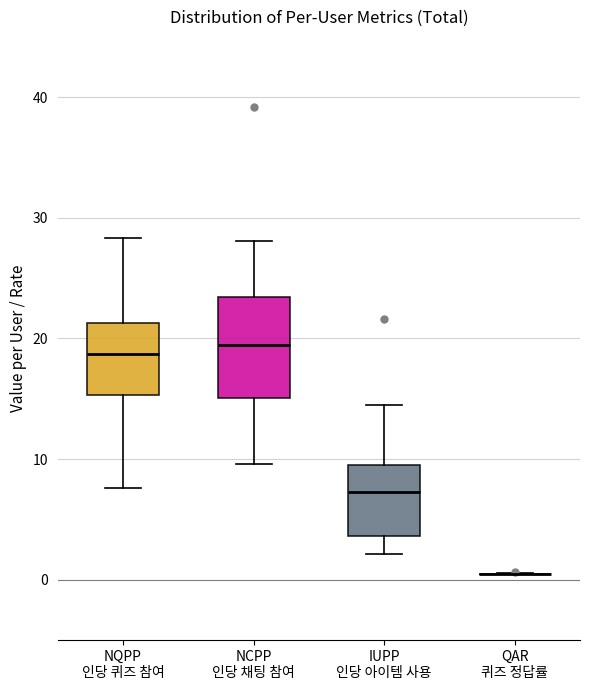

Reading left to right, transcribe this box plot: for each box, give where its median line is, the range the box spans, and where its two whiskers end, as read against the y-axis. The values are not printed on the chart, so give them approximately, as read against the axis.

NQPP 인당 퀴즈 참여: median 19, box 15 to 21, whiskers 8 to 28
NCPP 인당 채팅 참여: median 19, box 15 to 23, whiskers 10 to 28
IUPP 인당 아이템 사용: median 7, box 4 to 9, whiskers 2 to 15
QAR 퀴즈 정답률: box collapsed to a line at 1, whiskers 0 to 1